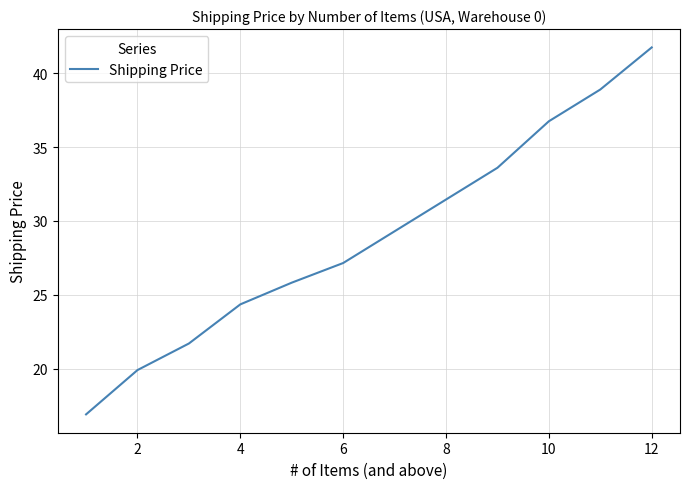

What is the smallest value displayed?

16.9